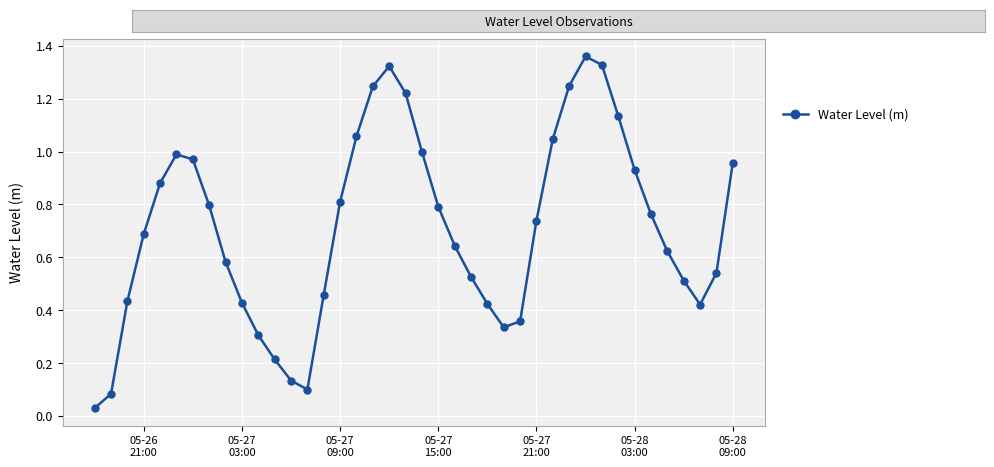

True or false: the data has more than 2 interior local peaks.

True